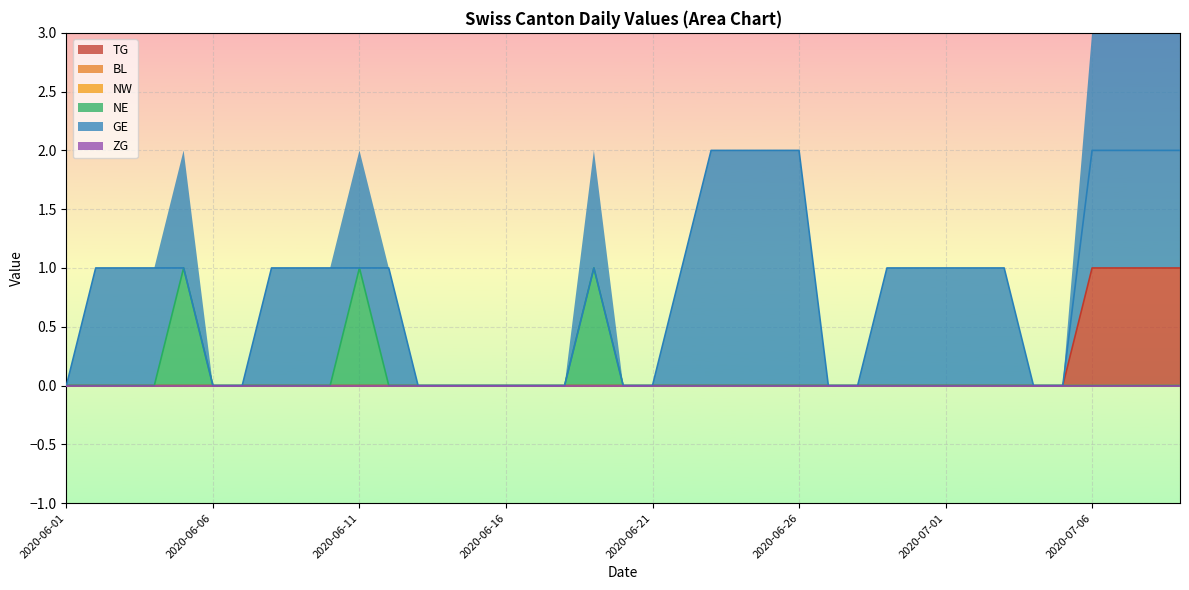

What are all the series names shown in the legend?

TG, BL, NW, NE, GE, ZG